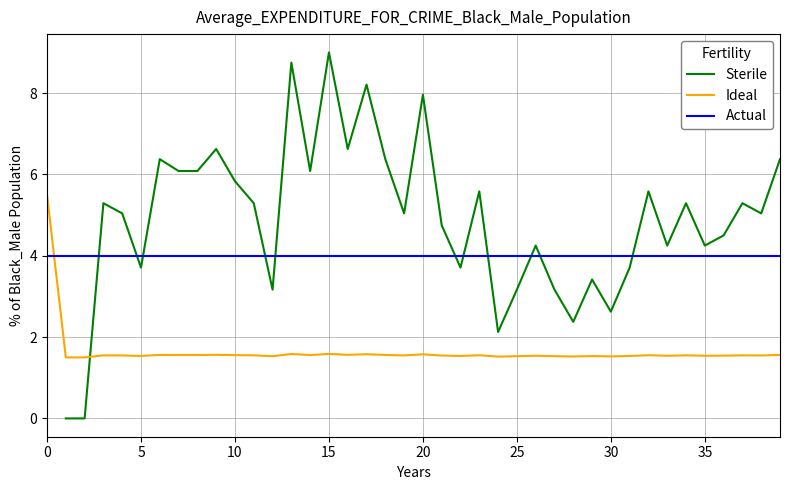

True or false: Ideal and Actual cross at least once.

True